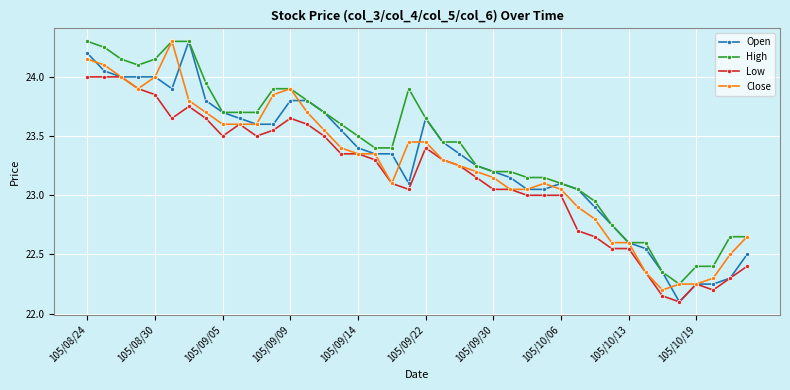

How many values in the Open series are below 23?

10